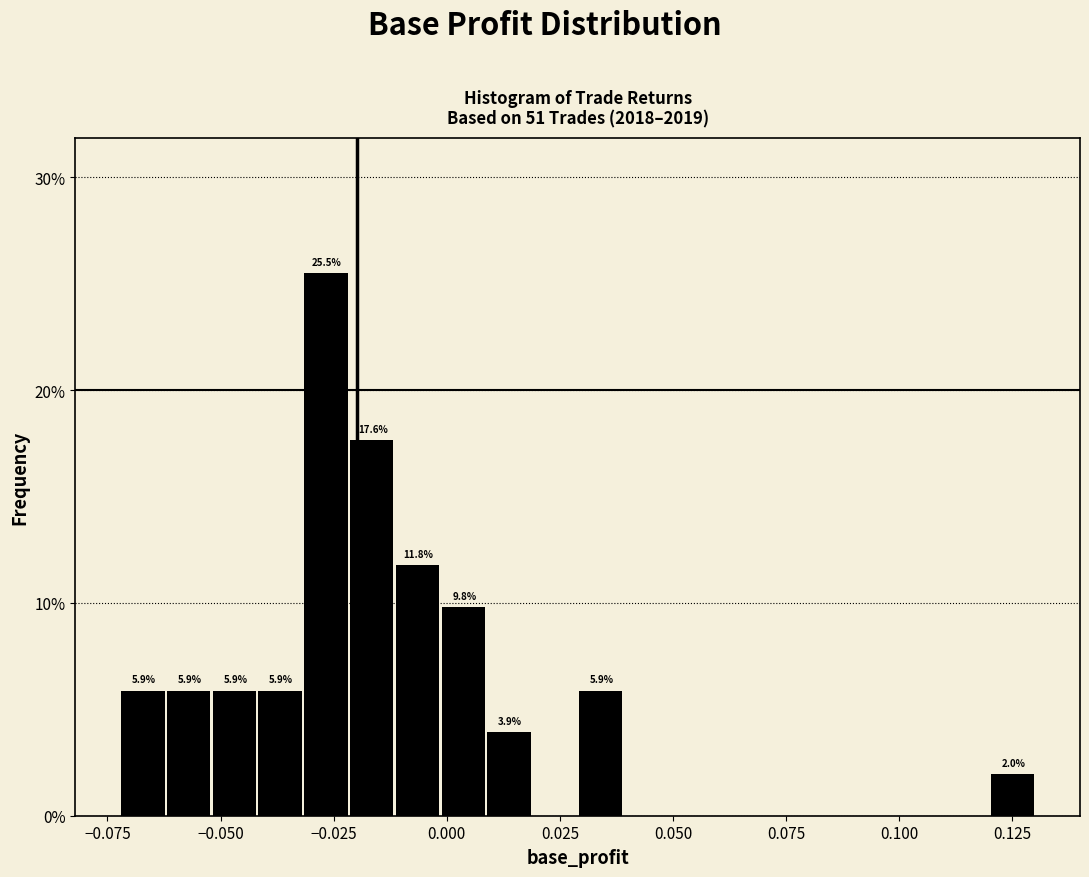

Read against the x-axis, roughly where is the centre of the tallest bar?

-0.025